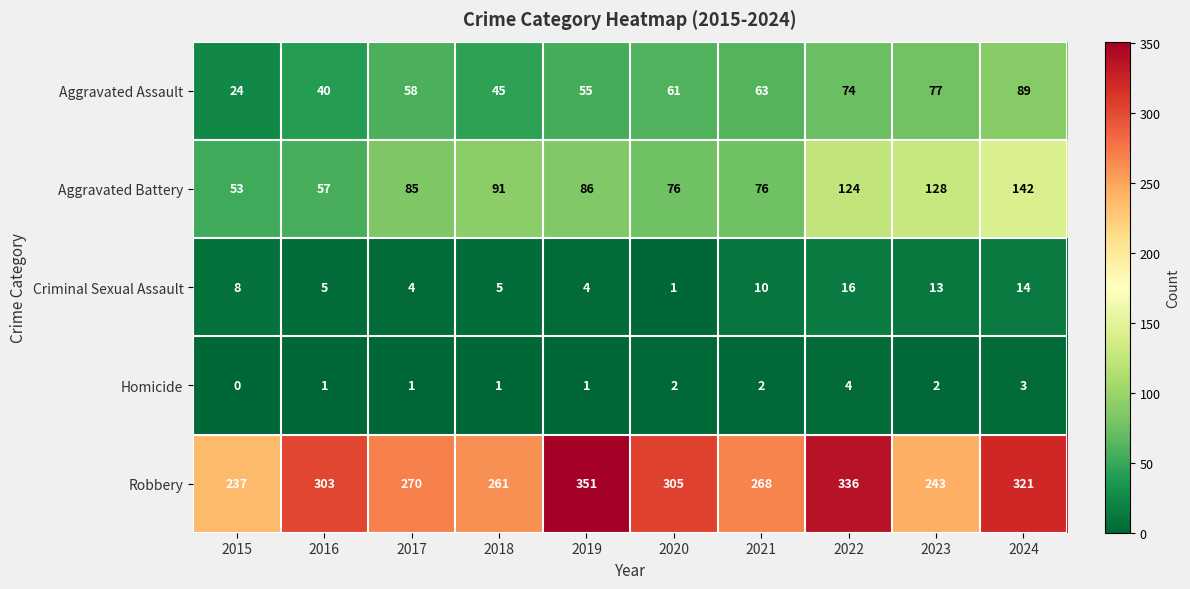

What is the sum of all Robbery values?

2895